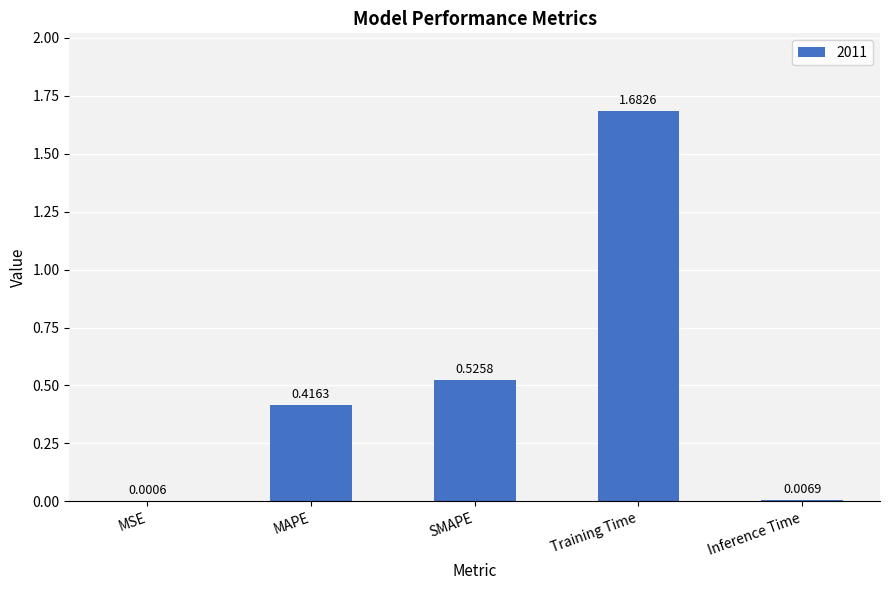

Which category has the highest value across all series?

Training Time